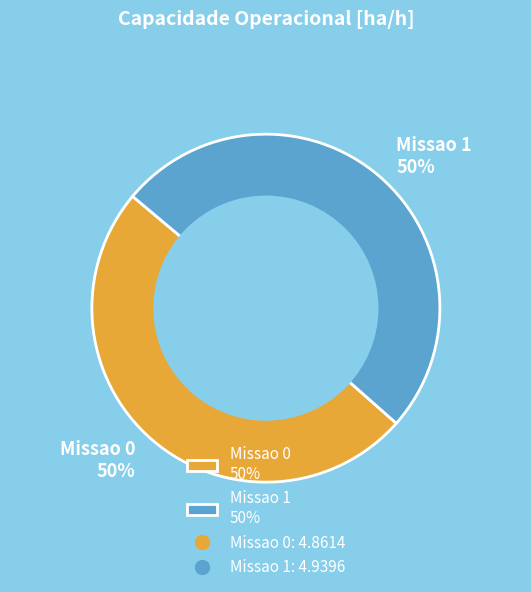

To the nearest percent, what is the combined percentage of Missao 1 50% and Missao 0 50%?

100%